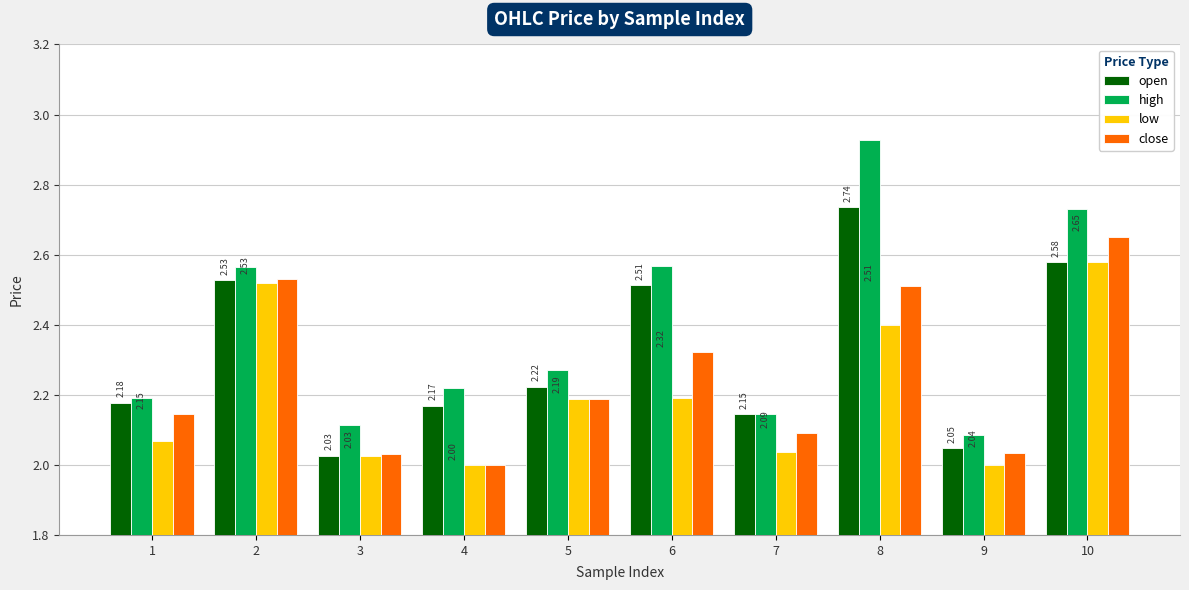

Rank the series by their maximum value, from lowest to highest.

low, close, open, high